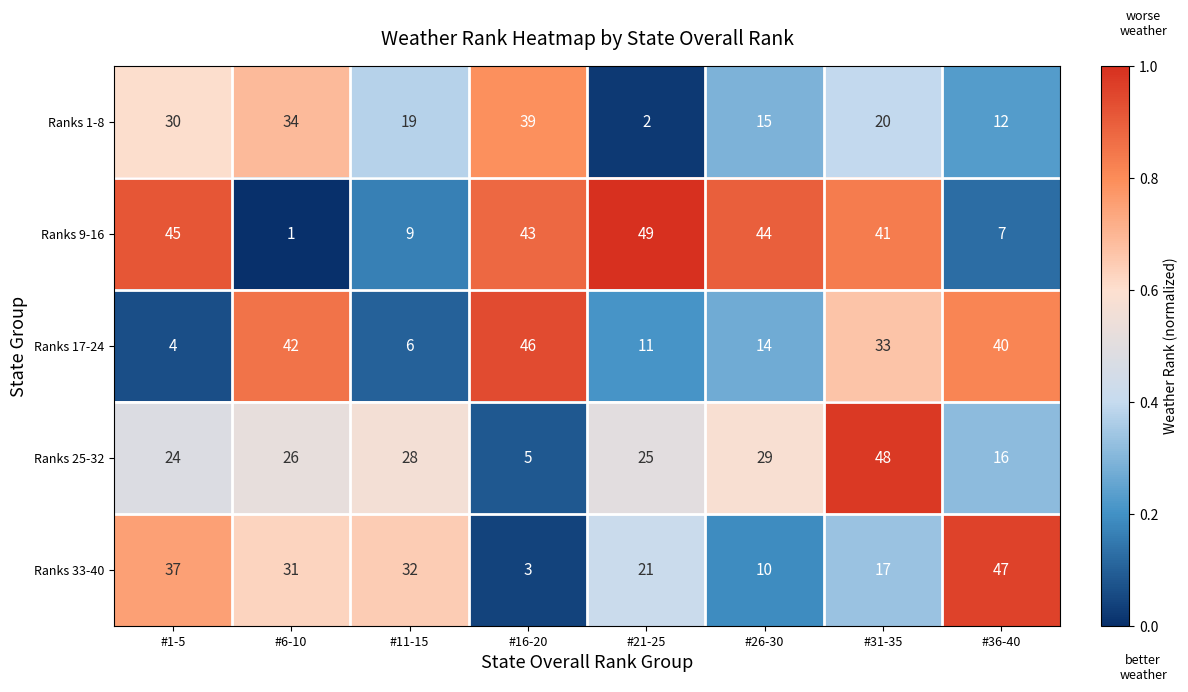

At which category is the sum across all series the highest?

#31-35